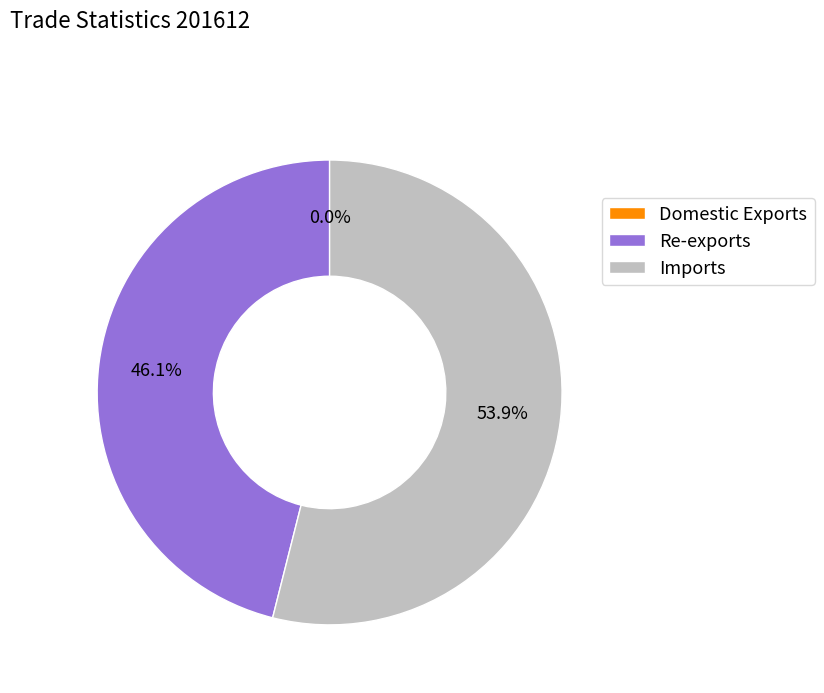

To the nearest percent, what is the difference between the largest and smallest slice percentages?

54%